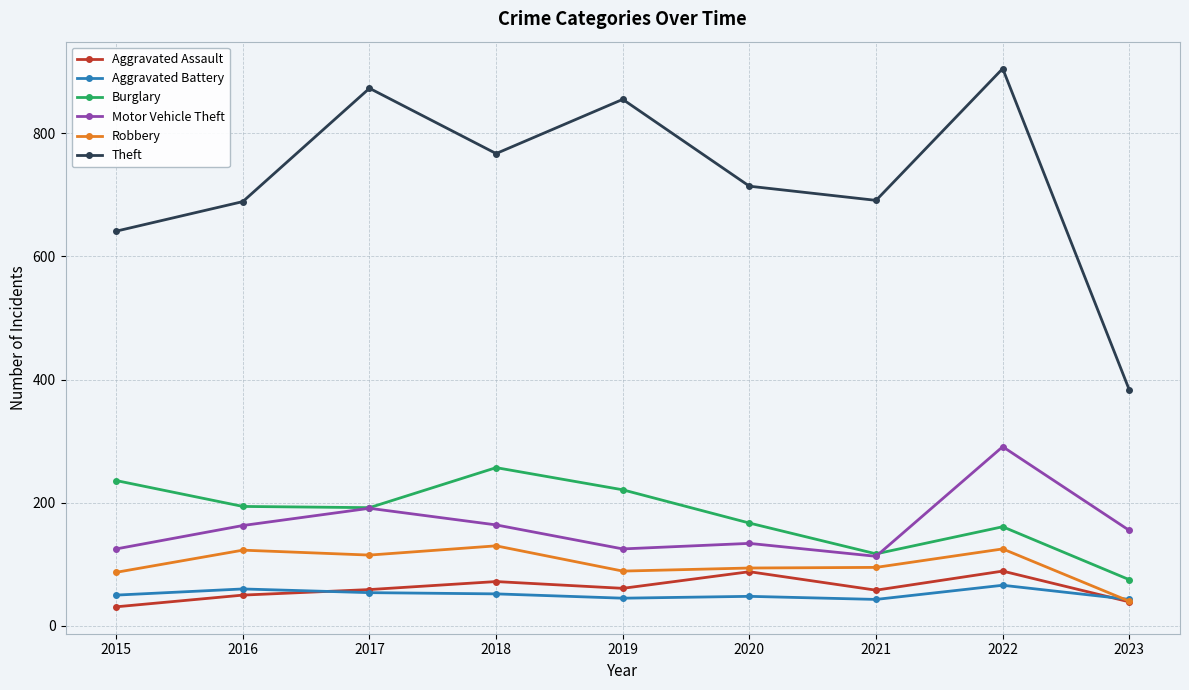

What is the average value of the Theft series?

724